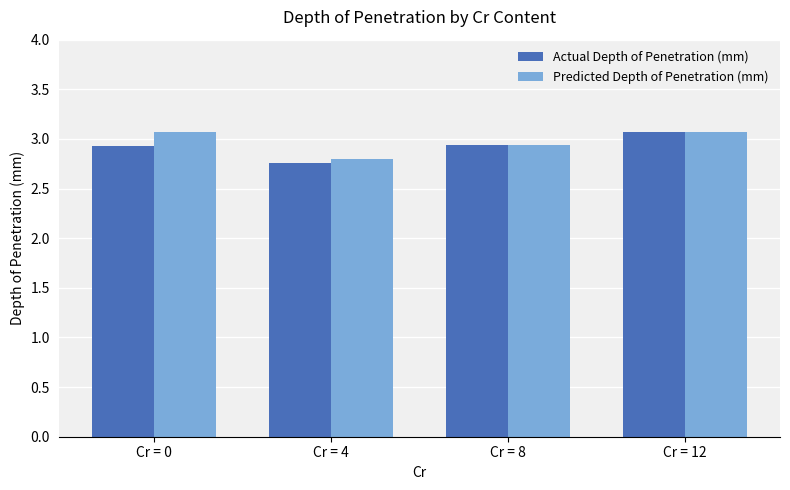

Which category has the highest value in the Actual Depth of Penetration (mm) series?

Cr = 12